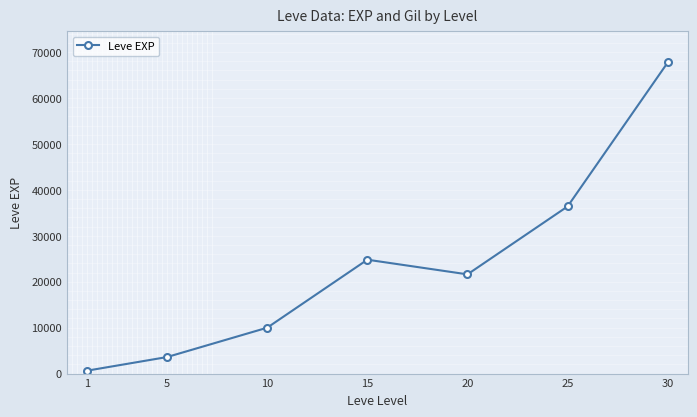

Where is the first local maximum?

15